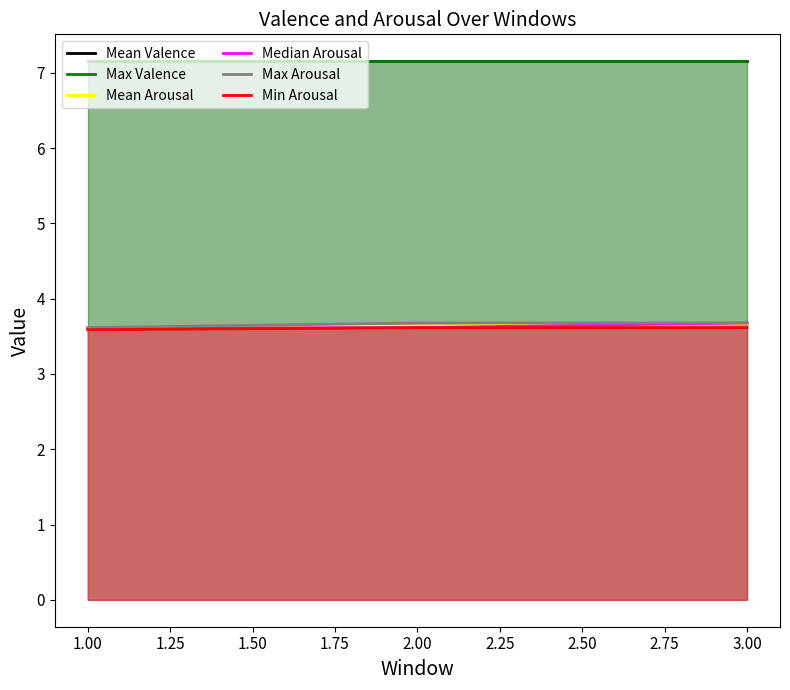

Is it true that Mean Arousal equals 3.6 at 1.00?

True